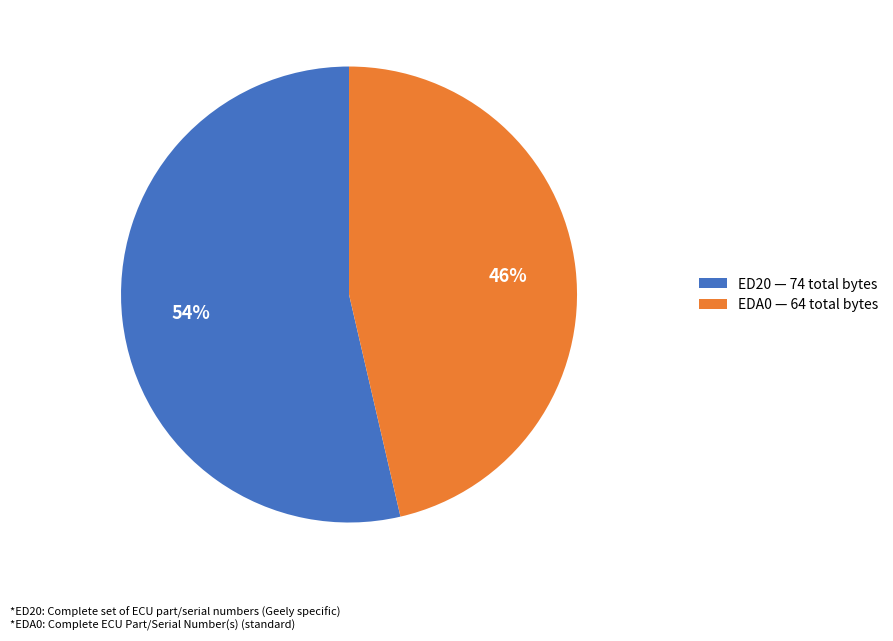

To the nearest percent, what is the average slice percentage?

50%